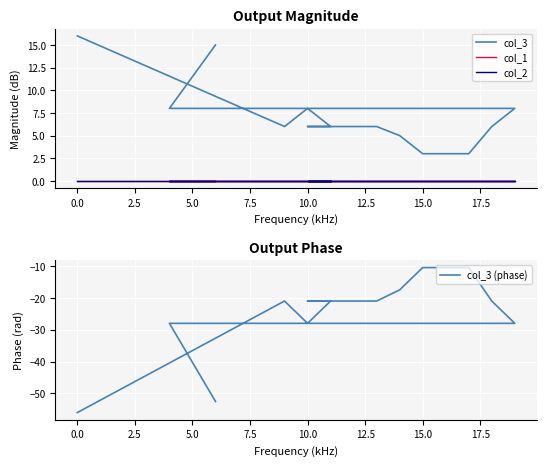

Does the chart display data point markers on the line(s)?

No